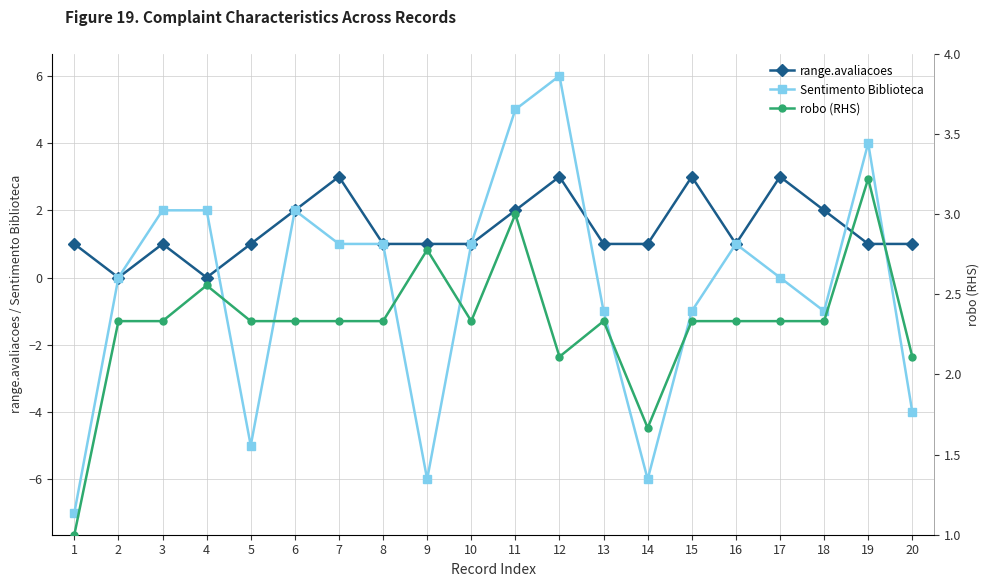

Is this an area chart (filled region under the line)?

No